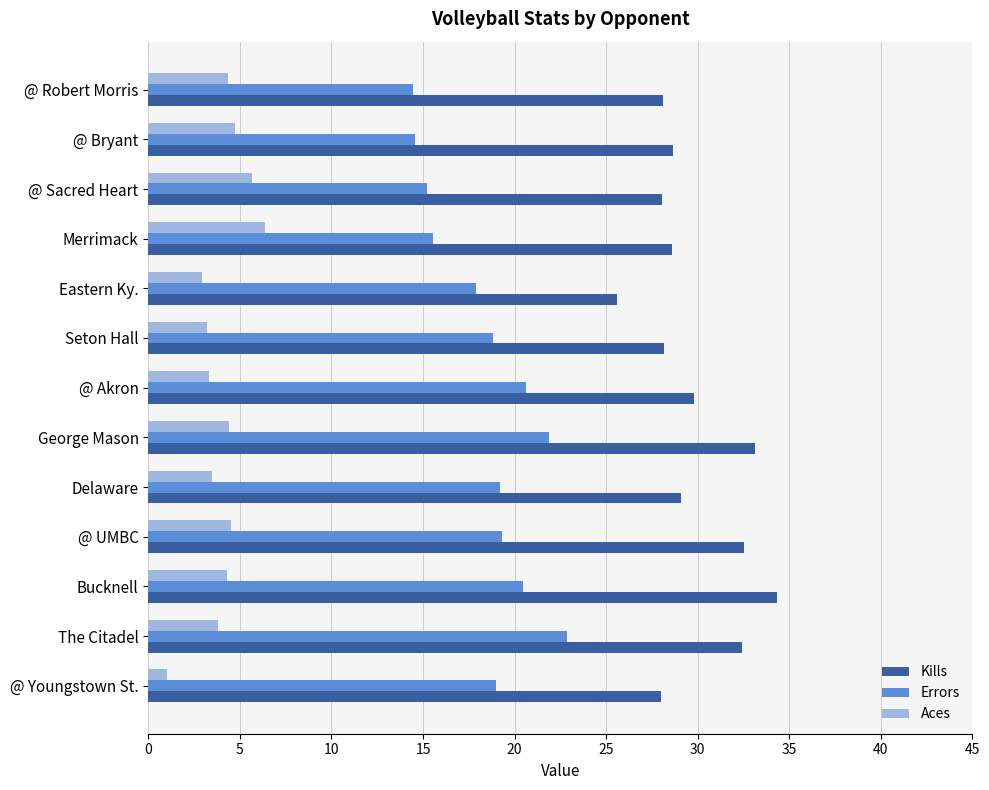

Which series has the largest total across all categories?

Kills